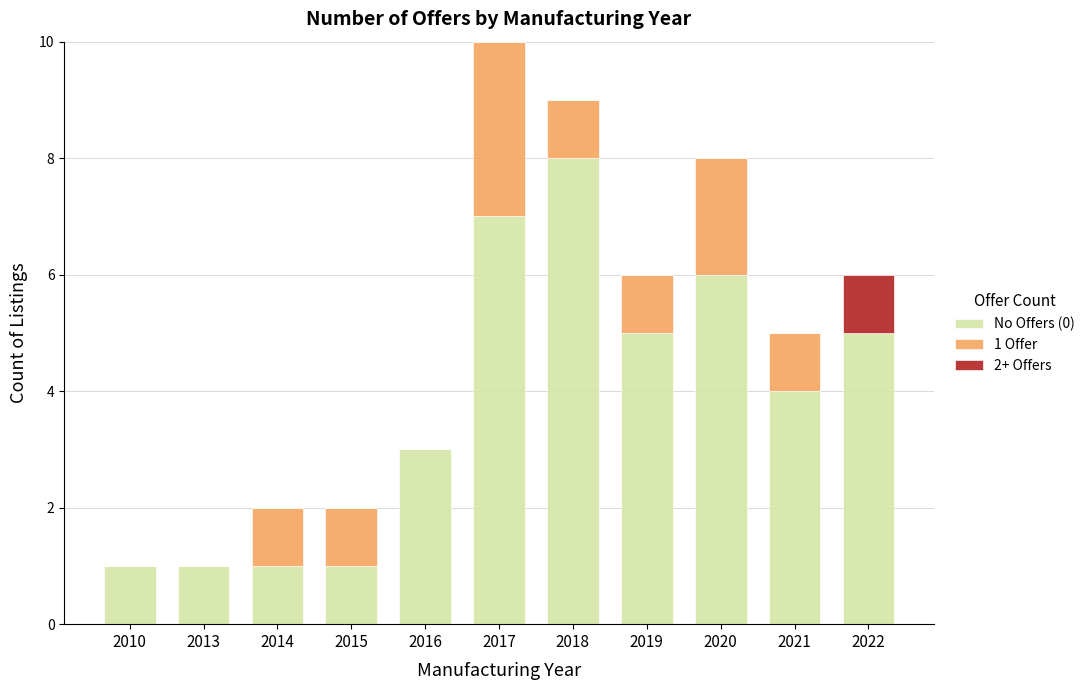

What is the total value across all series at 2019?

6